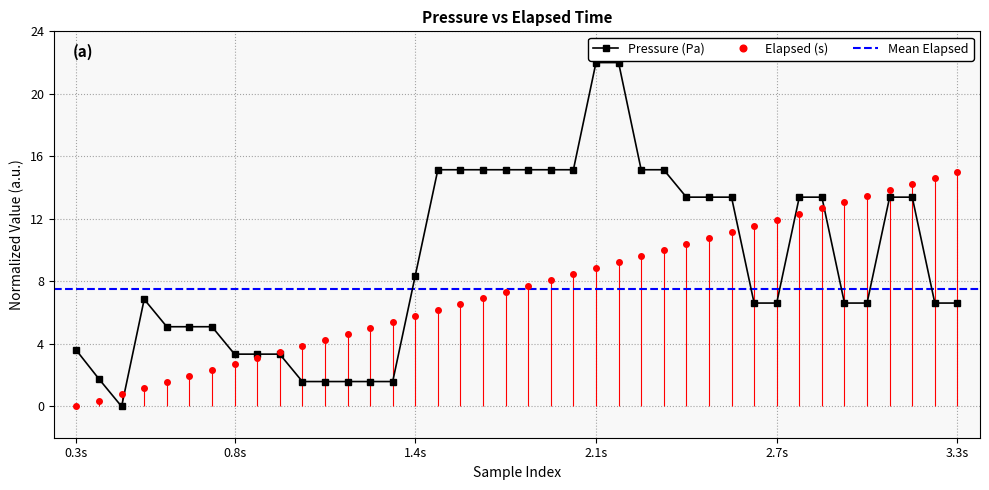

How many distinct data groups are displayed?

2